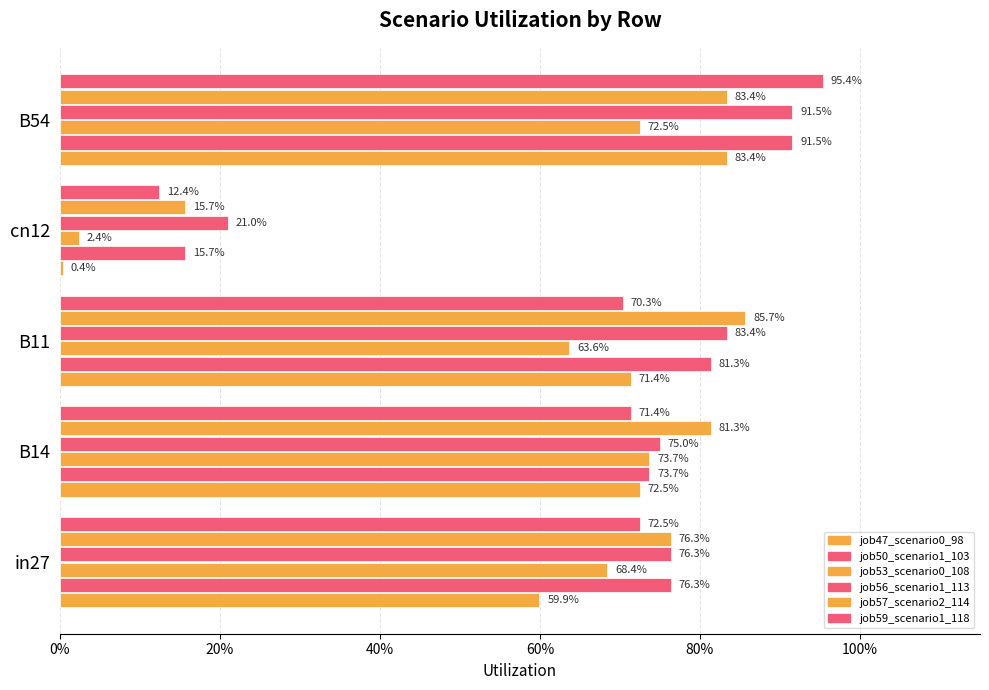

What are all the series names shown in the legend?

job47_scenario0_98, job50_scenario1_103, job53_scenario0_108, job56_scenario1_113, job57_scenario2_114, job59_scenario1_118